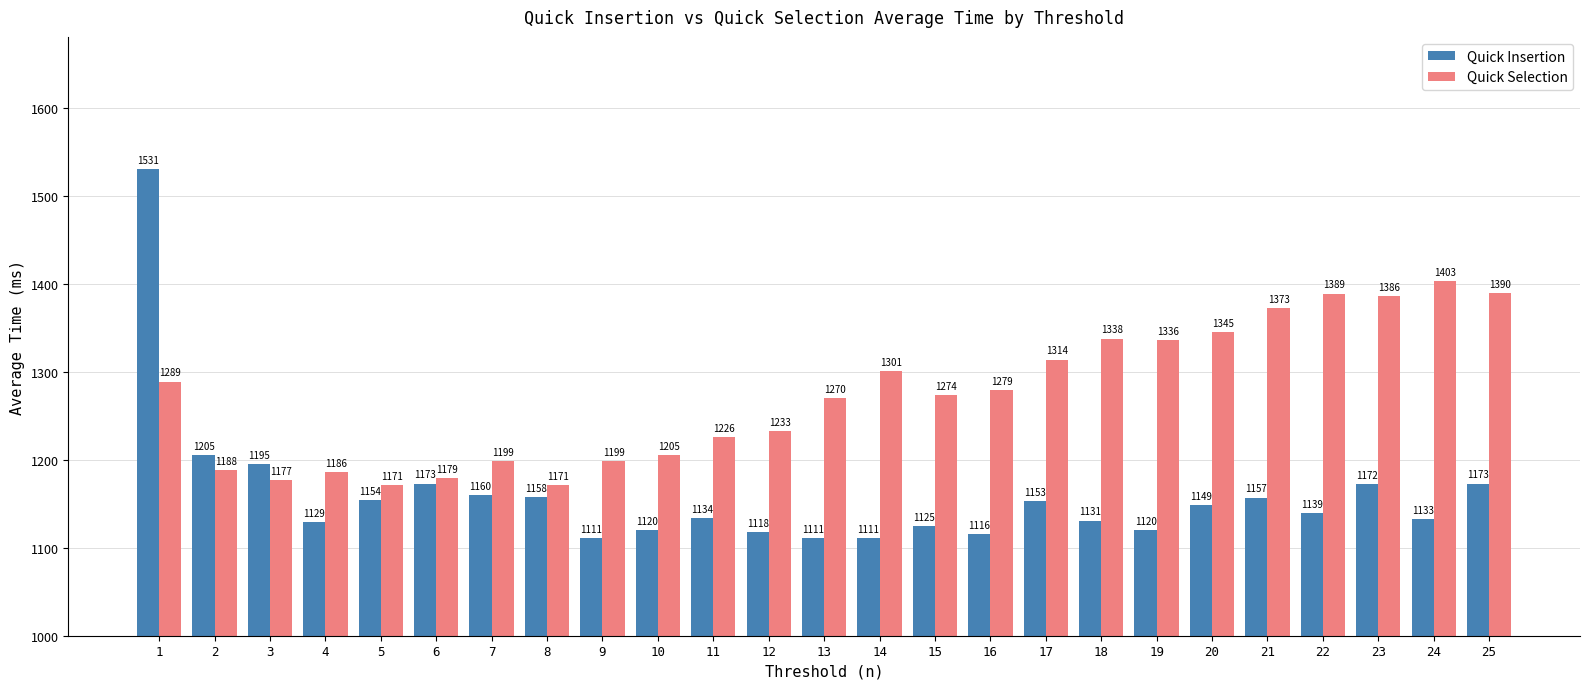

What is the value of the Quick Selection bar at the 9th from the left?

1199